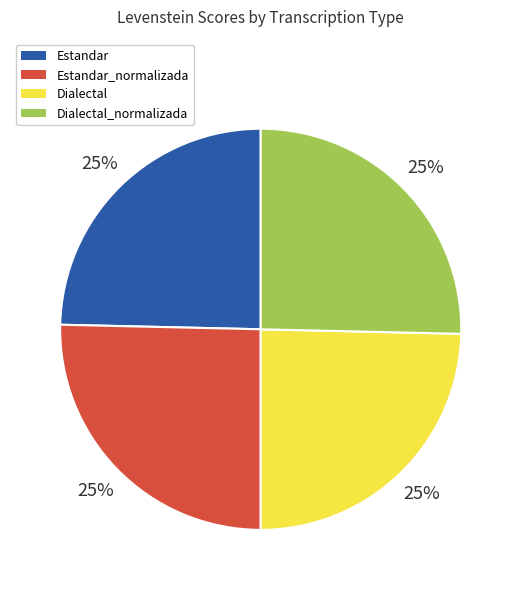

To the nearest percent, what is the average slice percentage?

25%